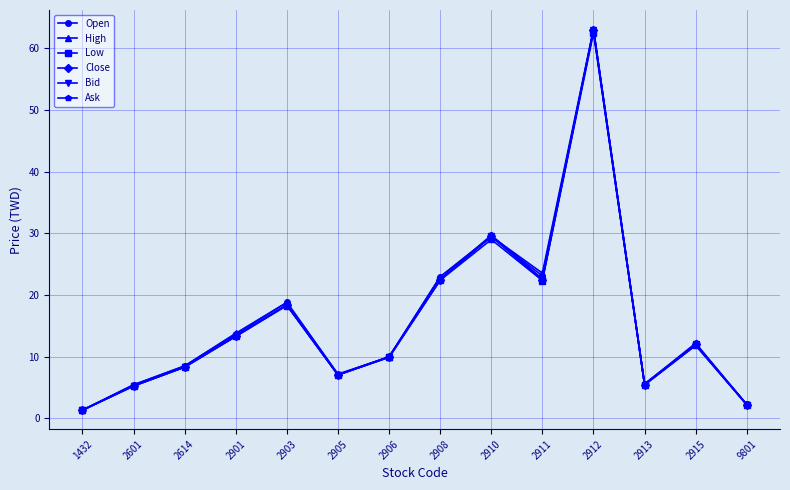

What is the highest value of the Ask series?

63.0